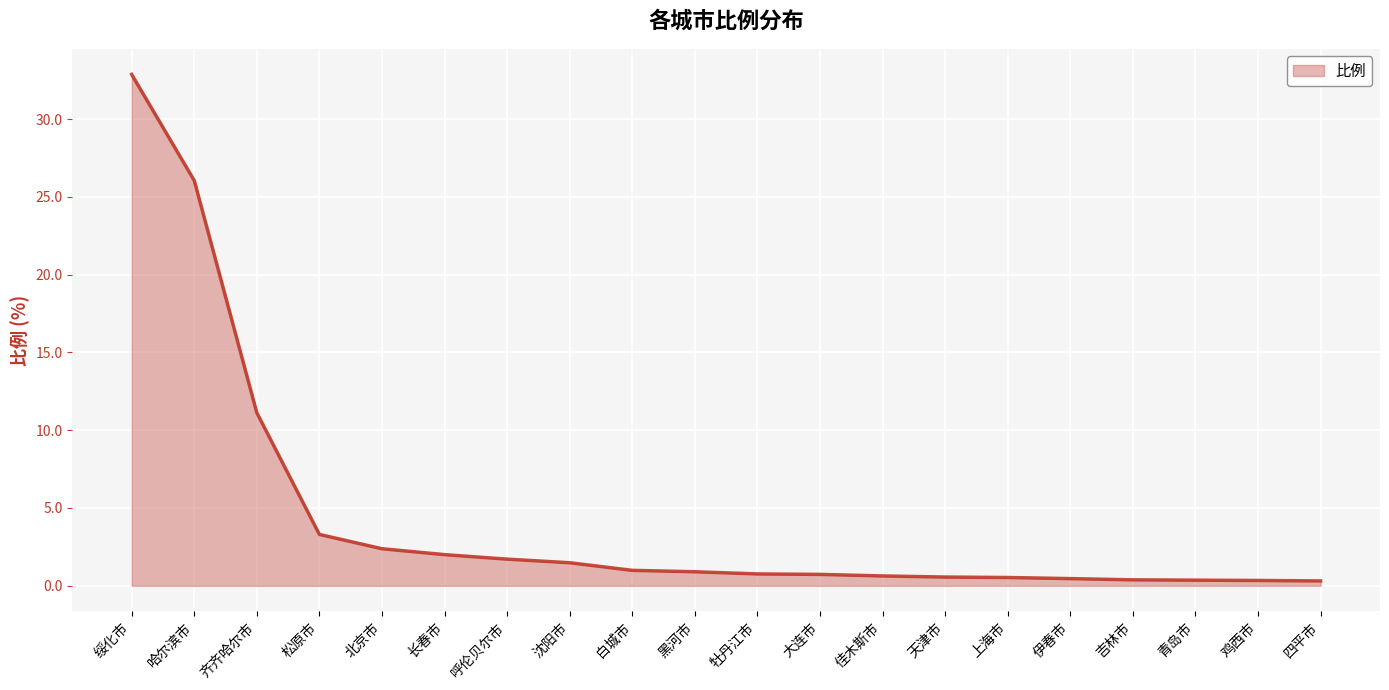

How many lines are shown in the chart?

1